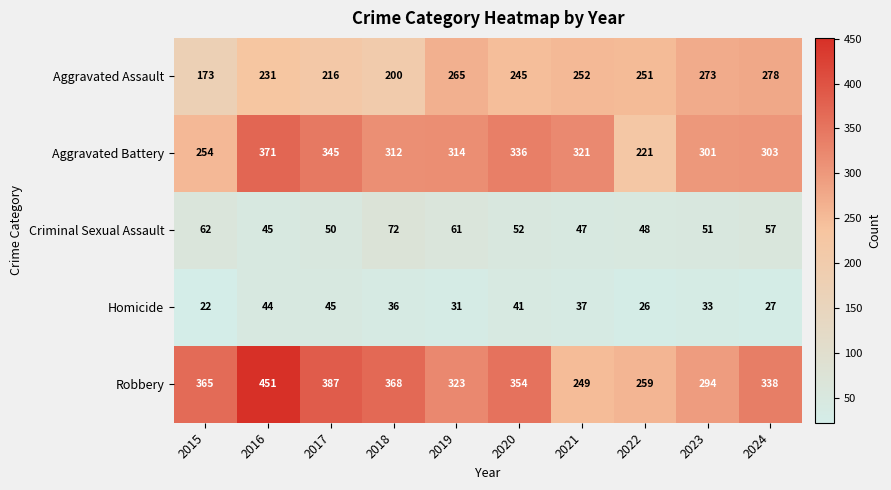

How many categories are shown in the chart?

10